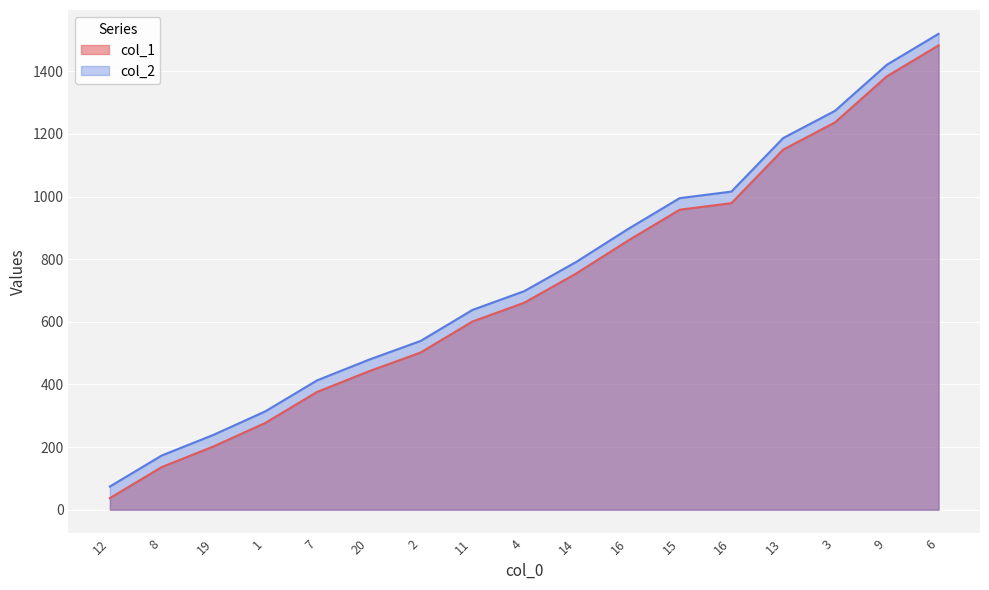

How many data points in col_2 are less than 698?

8